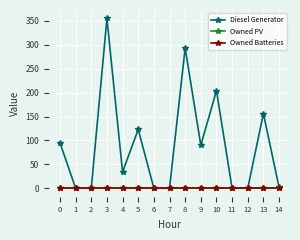

What are all the series names shown in the legend?

Diesel Generator, Owned PV, Owned Batteries